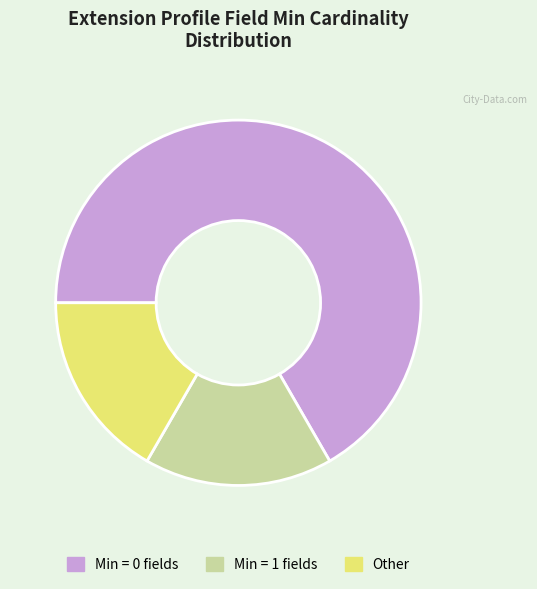

Which slice is the largest?

Min = 0 fields